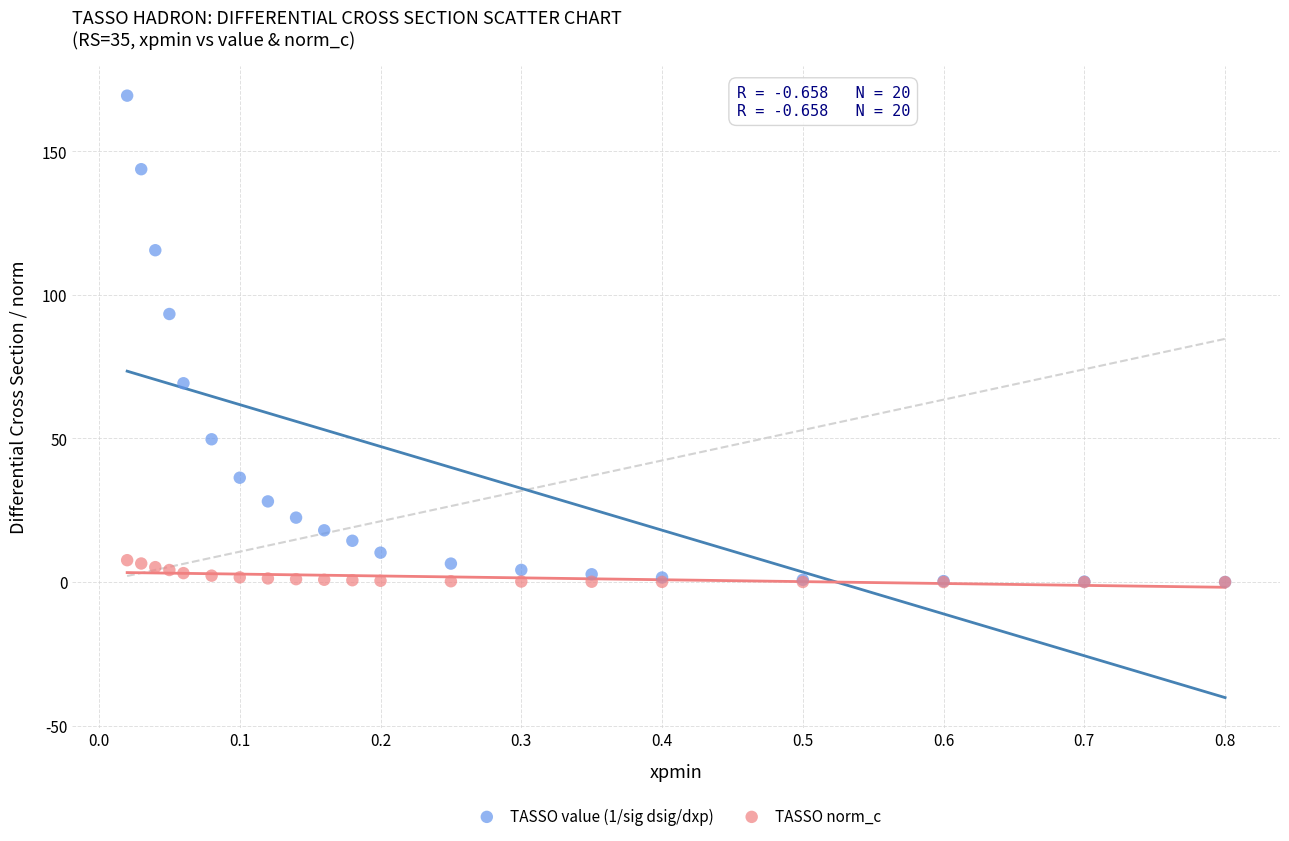

Across all series, what Y value is closest to 84?

93.3